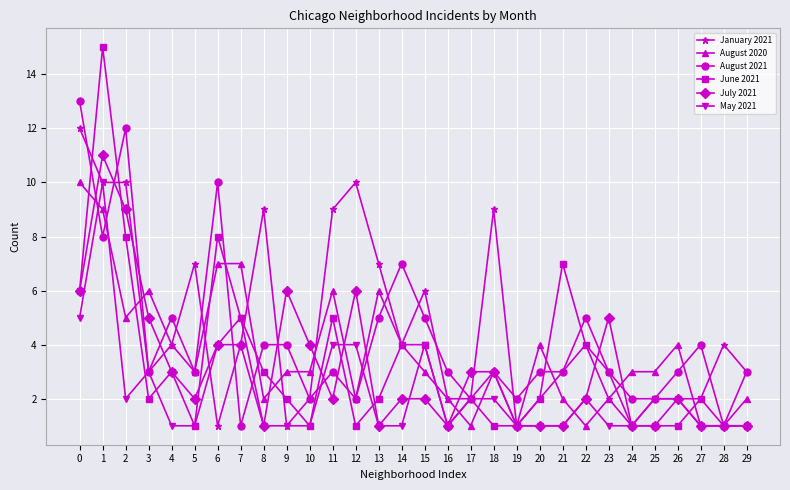

The value of May 2021 at 5 is 1. True or false?

True